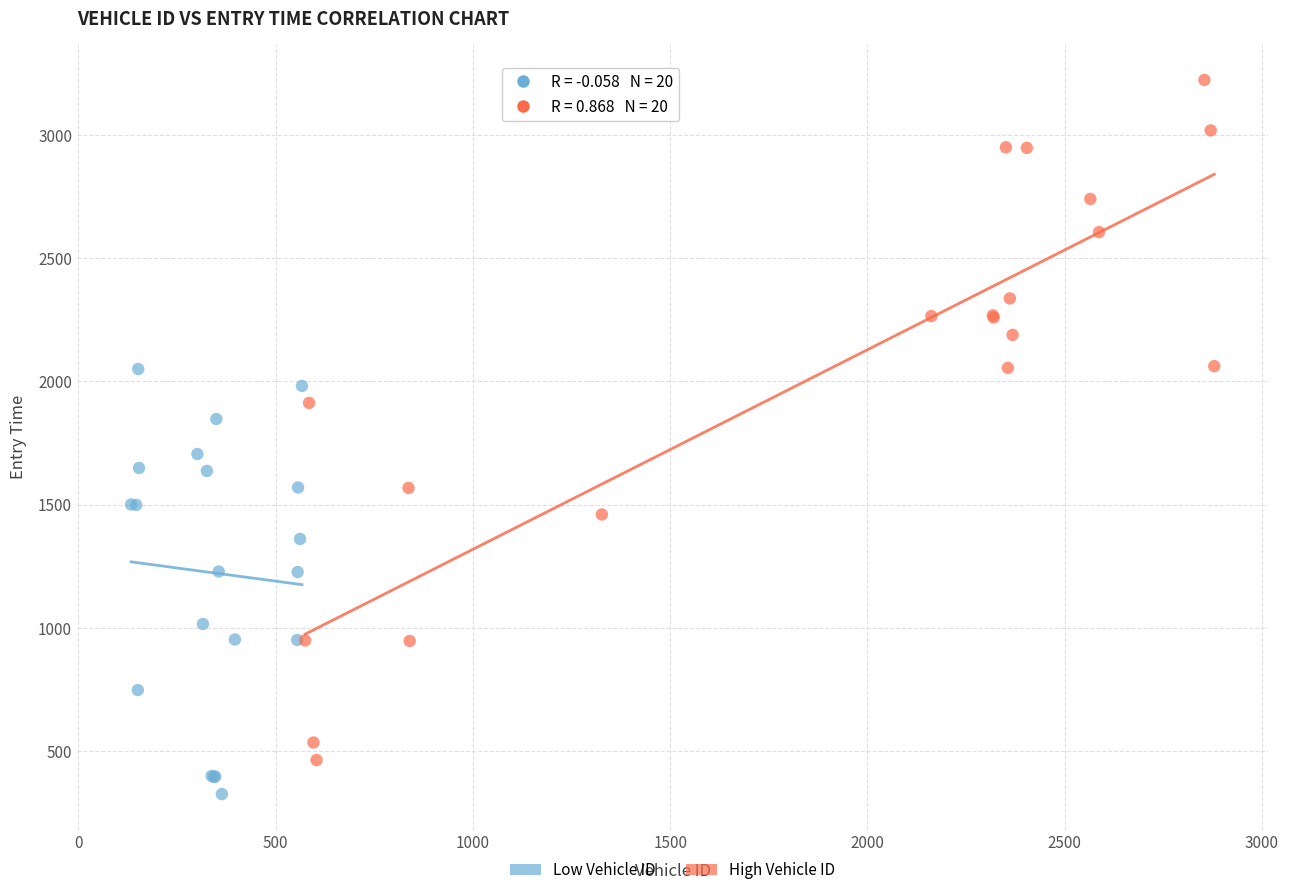

Which series contains the highest Y value?

High Vehicle ID